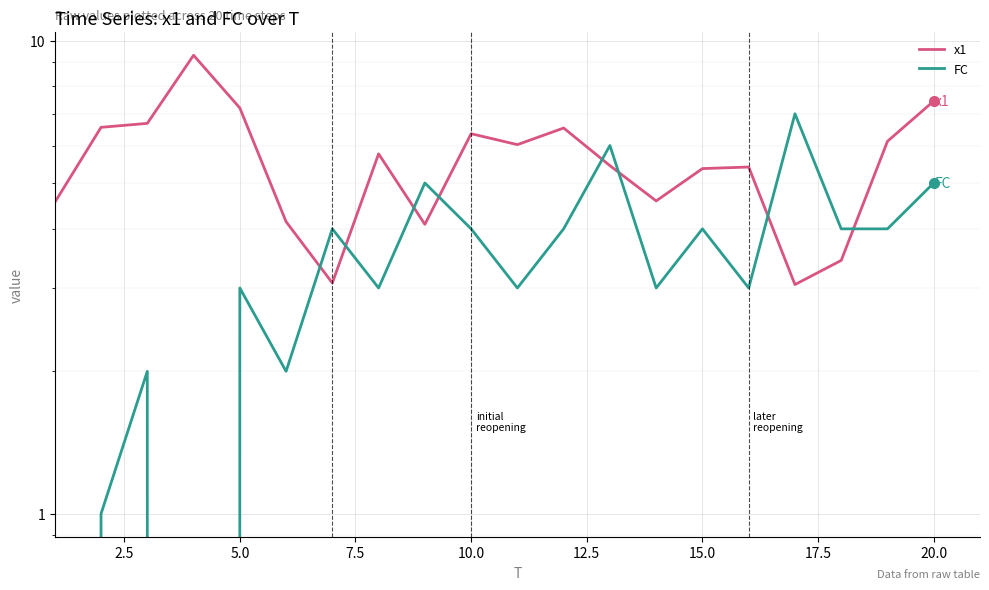

How many interior local peaks does the FC series have?

7